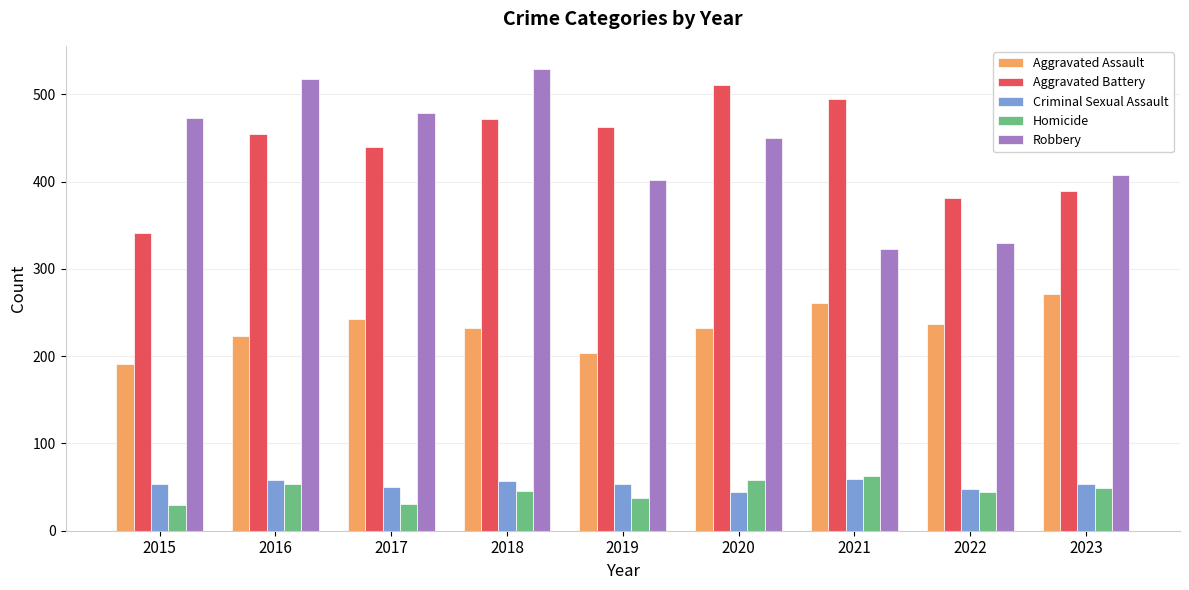

Rank the series at 2016 from highest to lowest value.

Robbery, Aggravated Battery, Aggravated Assault, Criminal Sexual Assault, Homicide